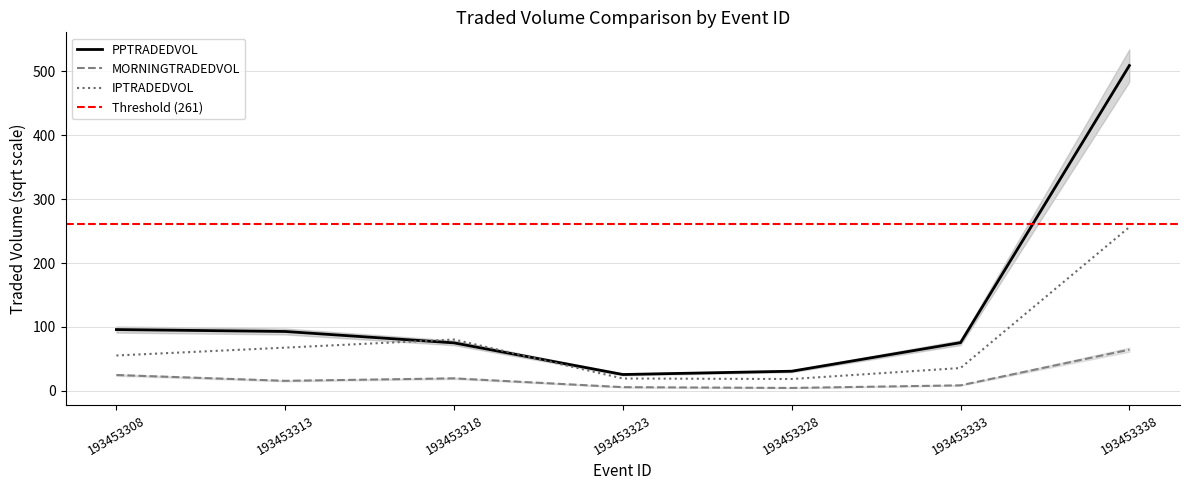

Is this an area chart (filled region under the line)?

No